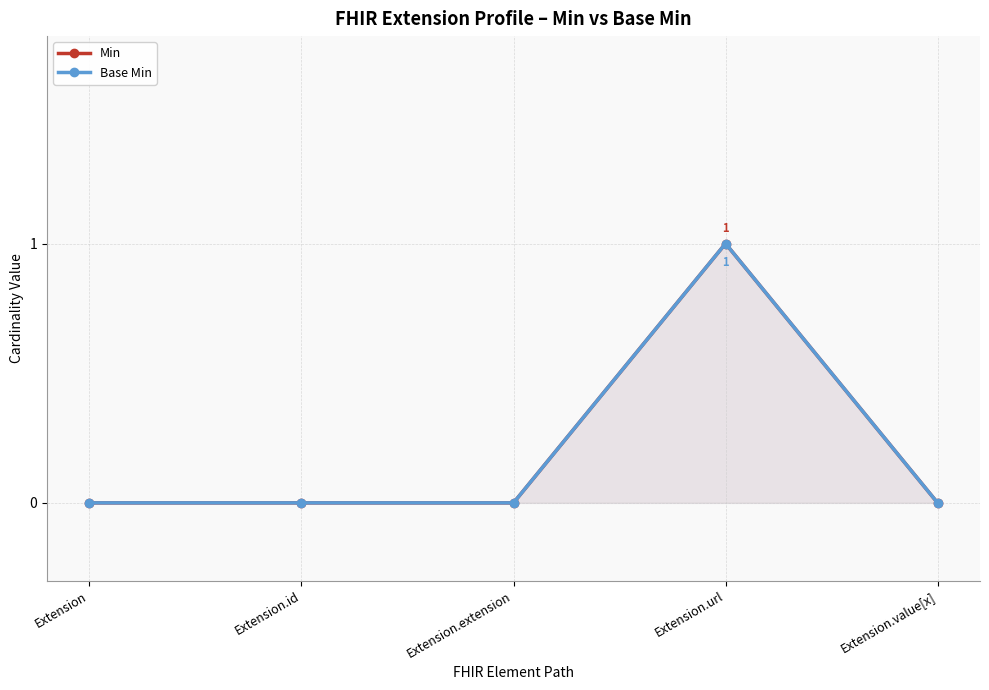

The Min series shows -1 at Extension. True or false?

False